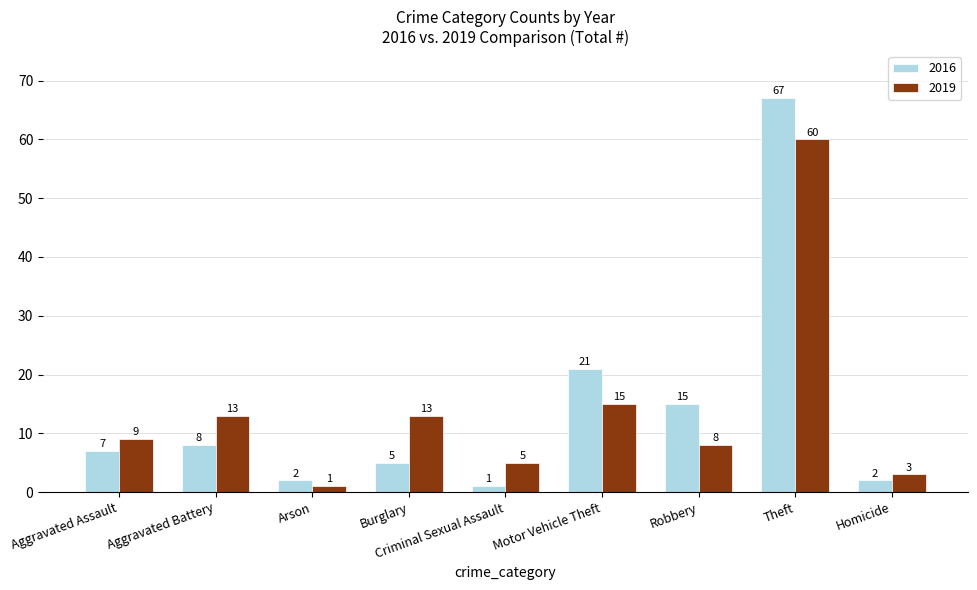

Between Criminal Sexual Assault and Robbery, which series saw the biggest shift?

2016